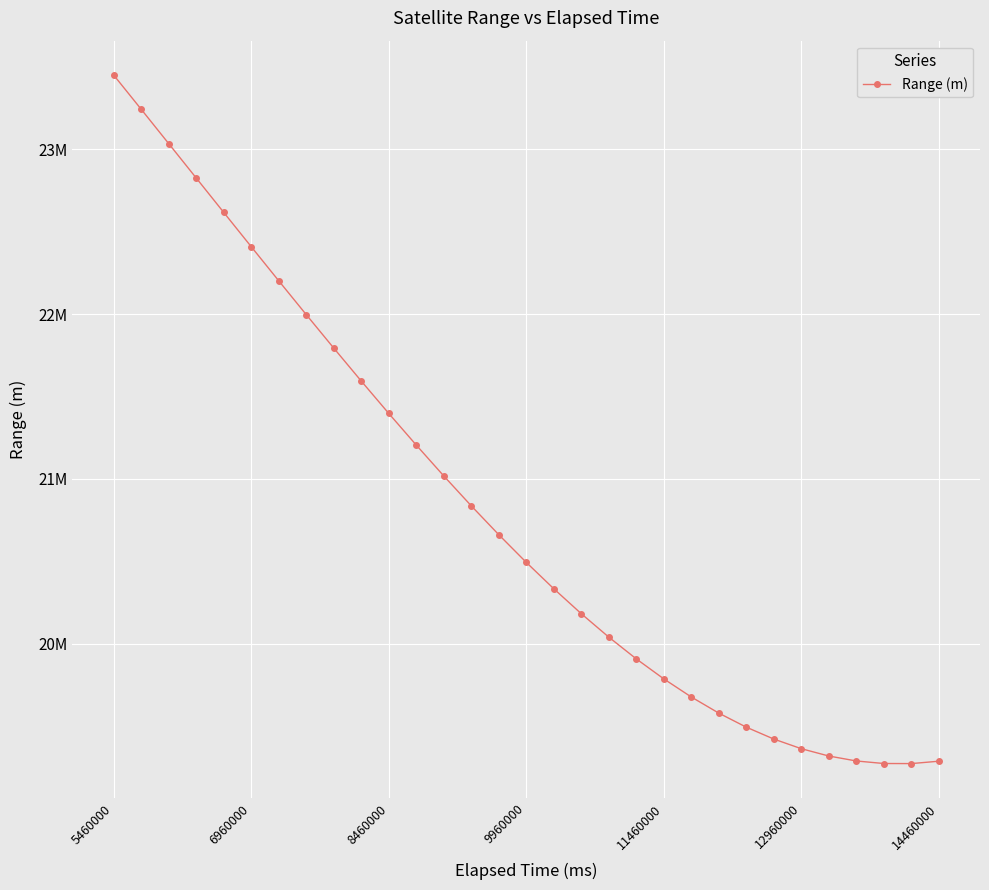

Is this an area chart (filled region under the line)?

No